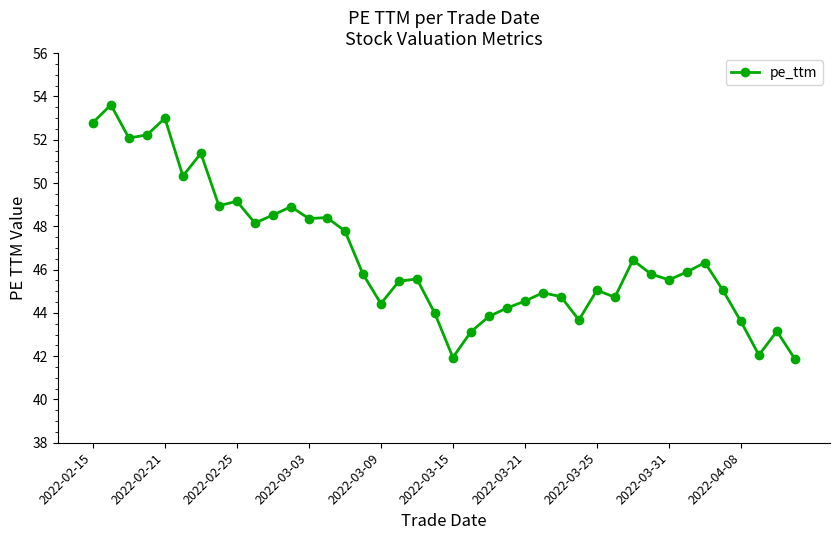

What is the value of the 22nd point from the left?

43.1